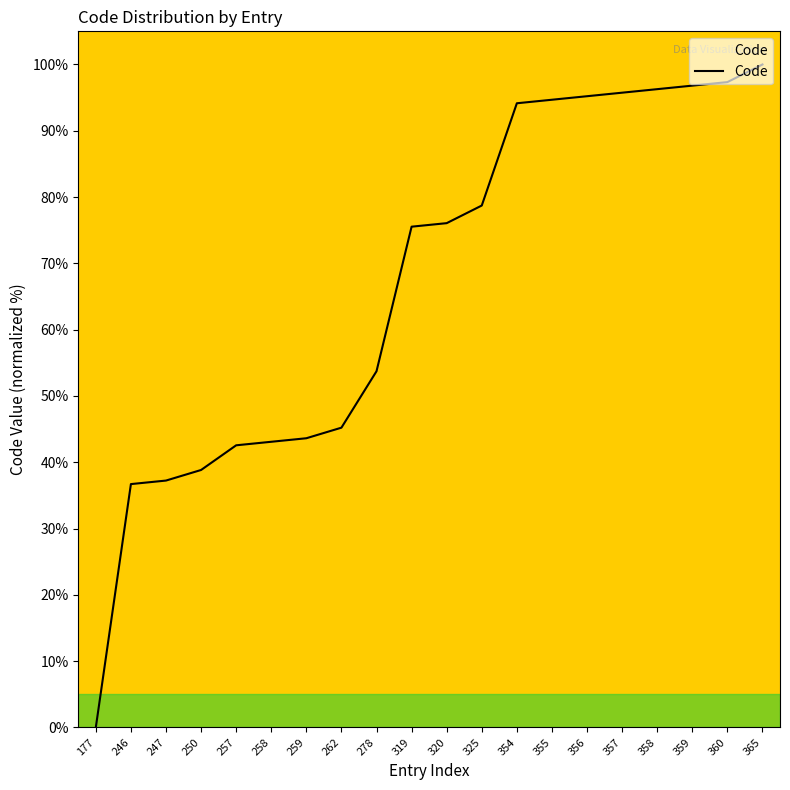

What is the difference between the maximum and minimum values?

100.0